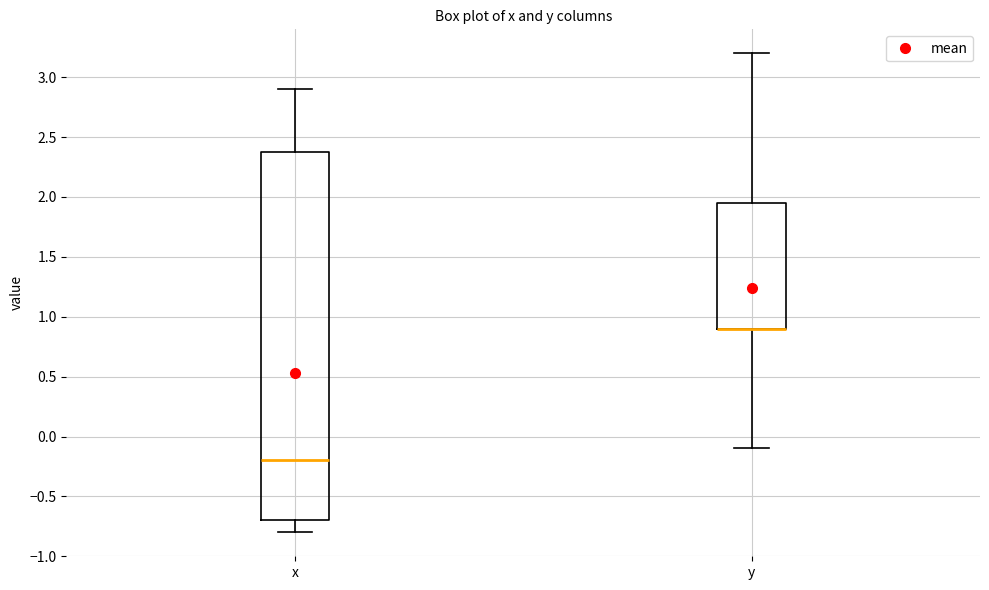

Reading left to right, transcribe this box plot: for each box, give where its median line is, the range the box spans, and where its two whiskers end, as read against the y-axis. The values are not printed on the chart, so give them approximately, as read against the axis.

x: median -0.20, box -0.70 to 2.40, whiskers -0.80 to 2.90
y: median 0.90 (drawn on the box's lower edge), box 0.90 to 1.95, whiskers -0.10 to 3.20